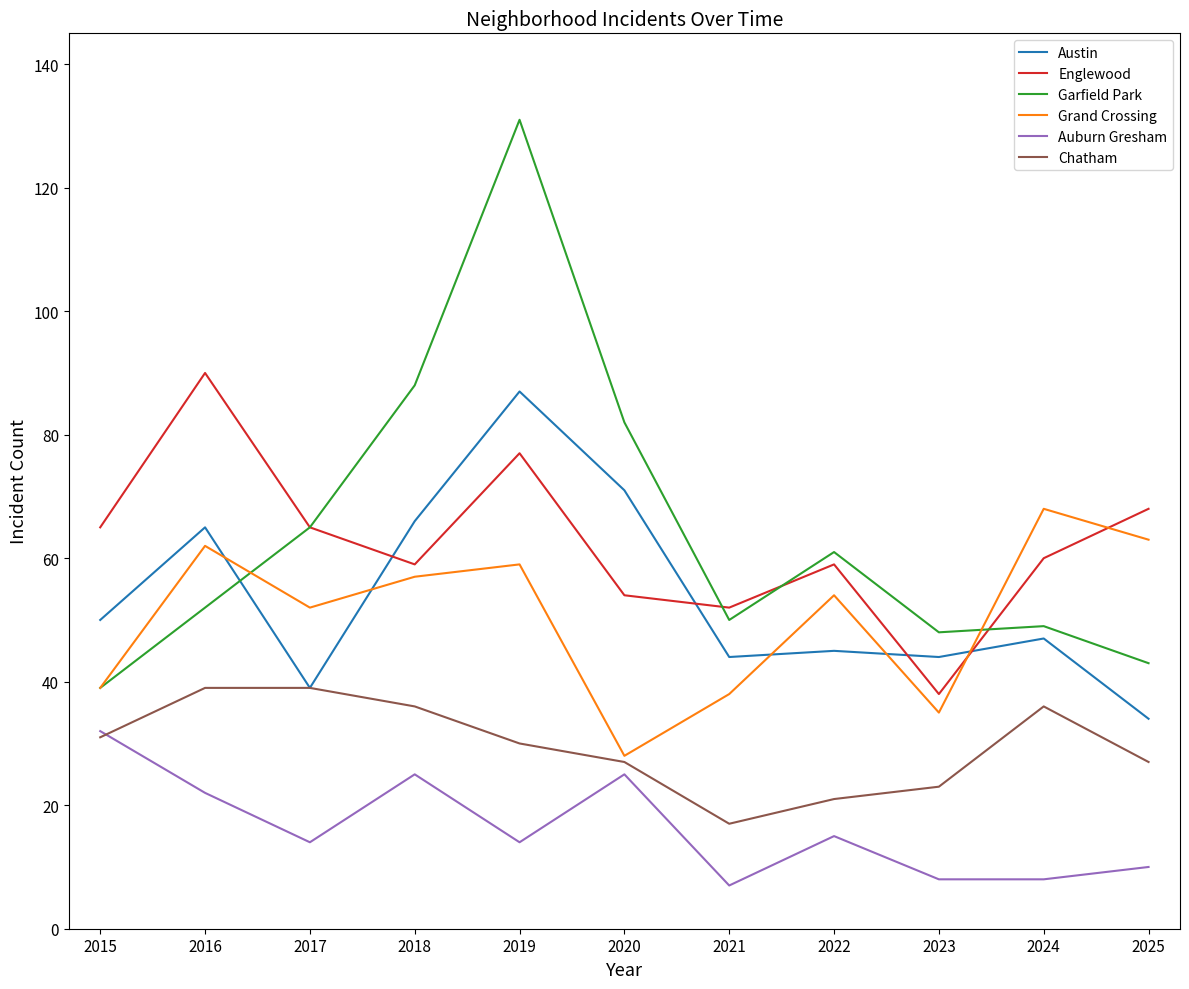

Where does the Grand Crossing series first go above 54?

2016